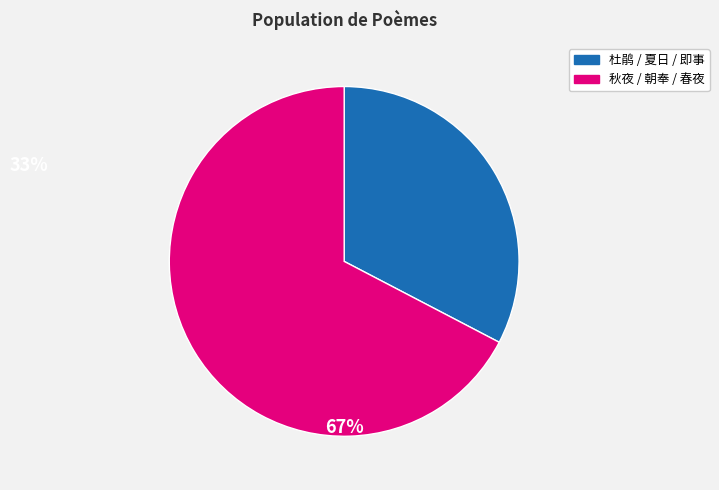

Is there a majority slice in this chart?

Yes